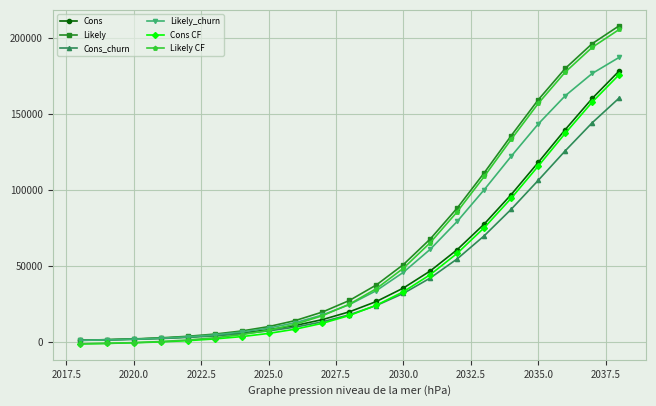

What is the greatest value displayed?

207916.8